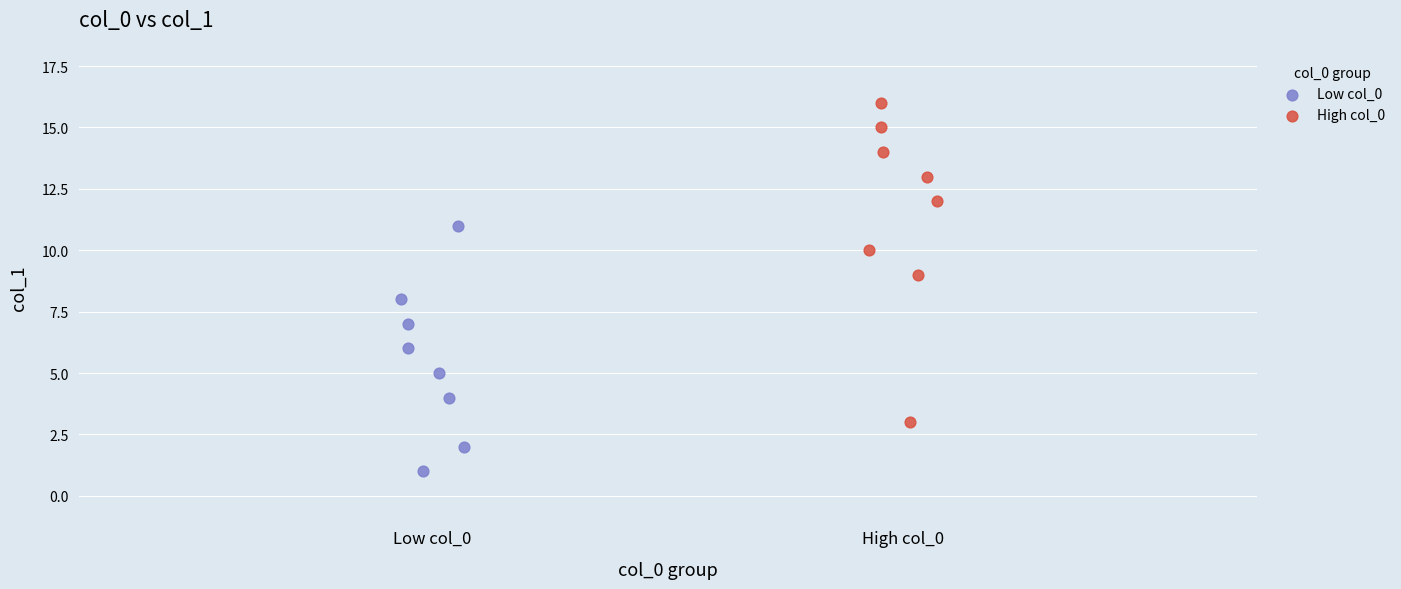

Which series contains the highest Y value?

High col_0